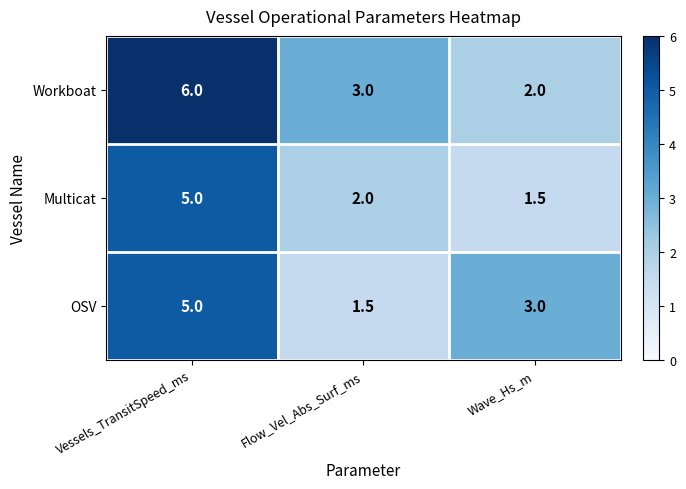

At which category does the chart reach its peak across all series?

Vessels_TransitSpeed_ms